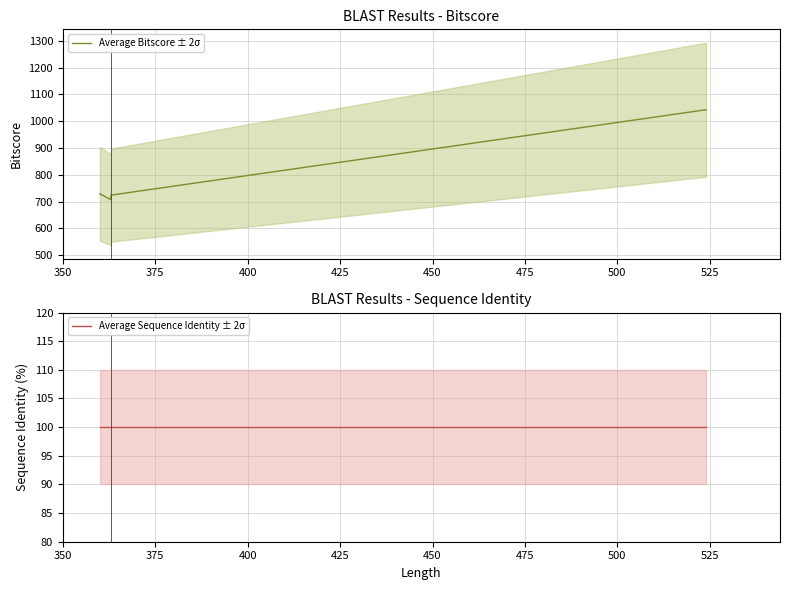

What is the minimum value shown in the chart?

100